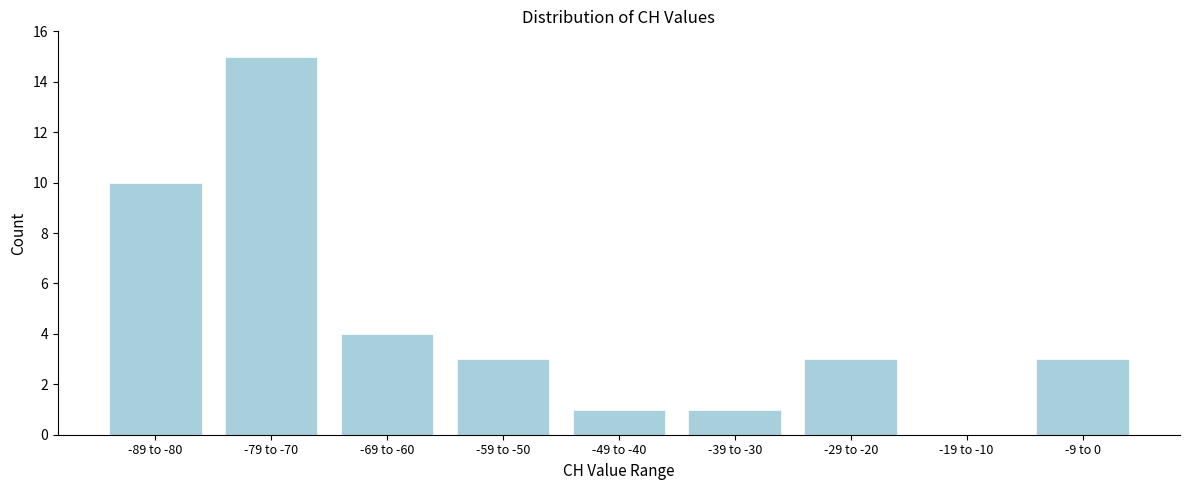

Reading left to right, list all the values displayed in this chart.

-89 to -80=10	-79 to -70=15	-69 to -60=4	-59 to -50=3	-49 to -40=1	-39 to -30=1	-29 to -20=3	-19 to -10=0	-9 to 0=3